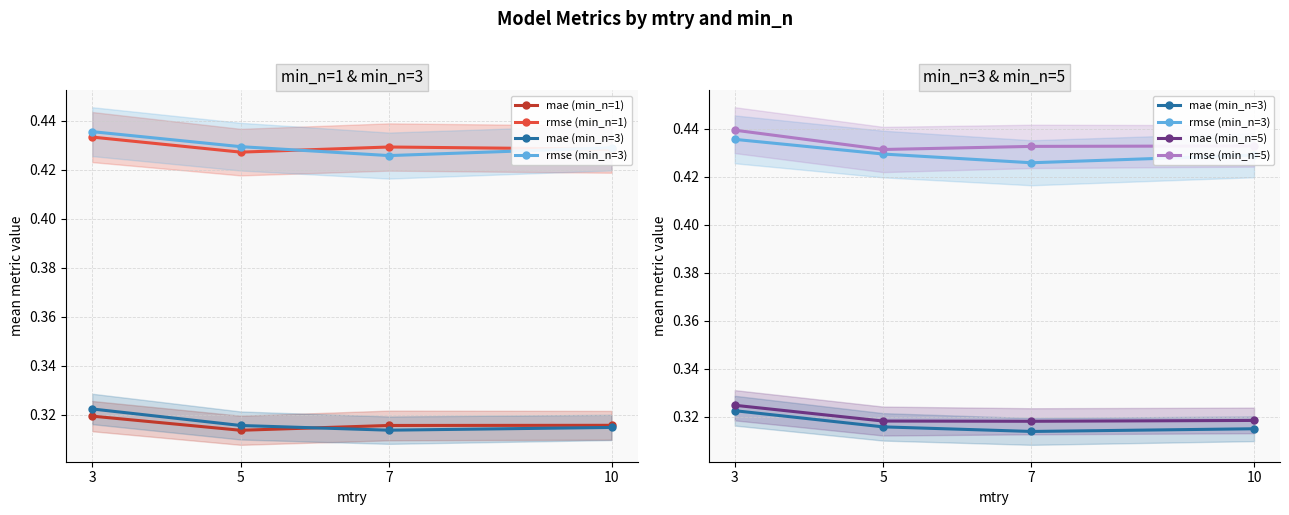

How many lines are shown in the chart?

6